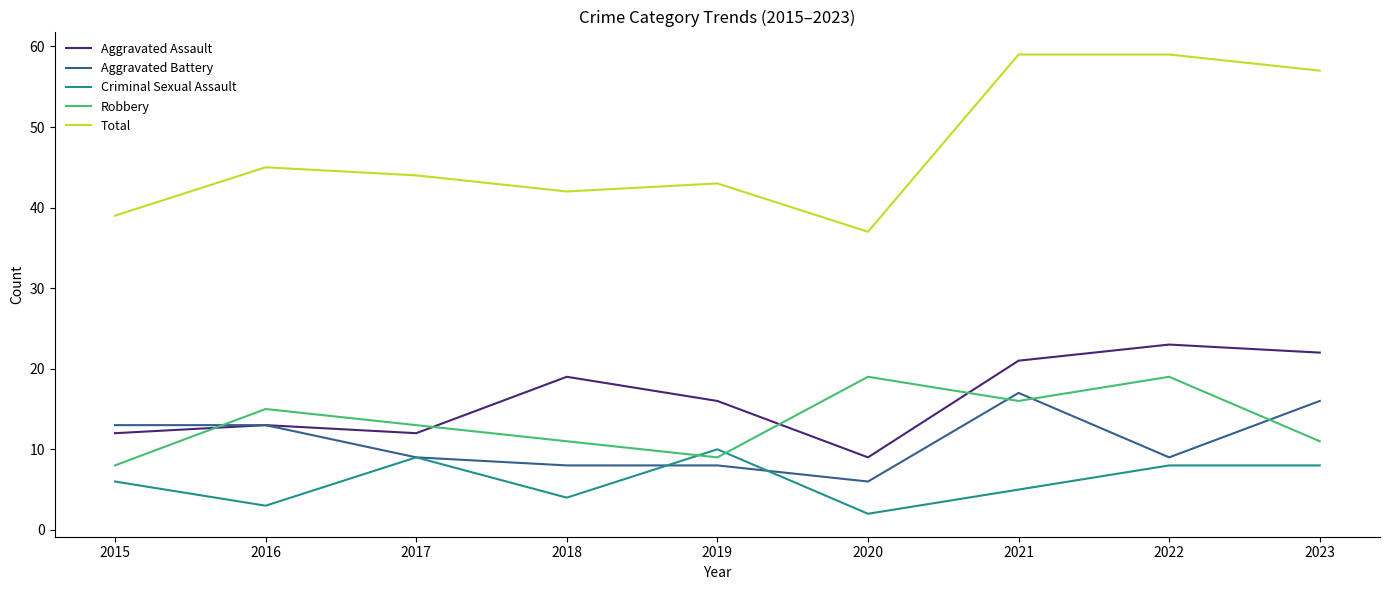

Which series changed the most between 2020 and 2023?

Total